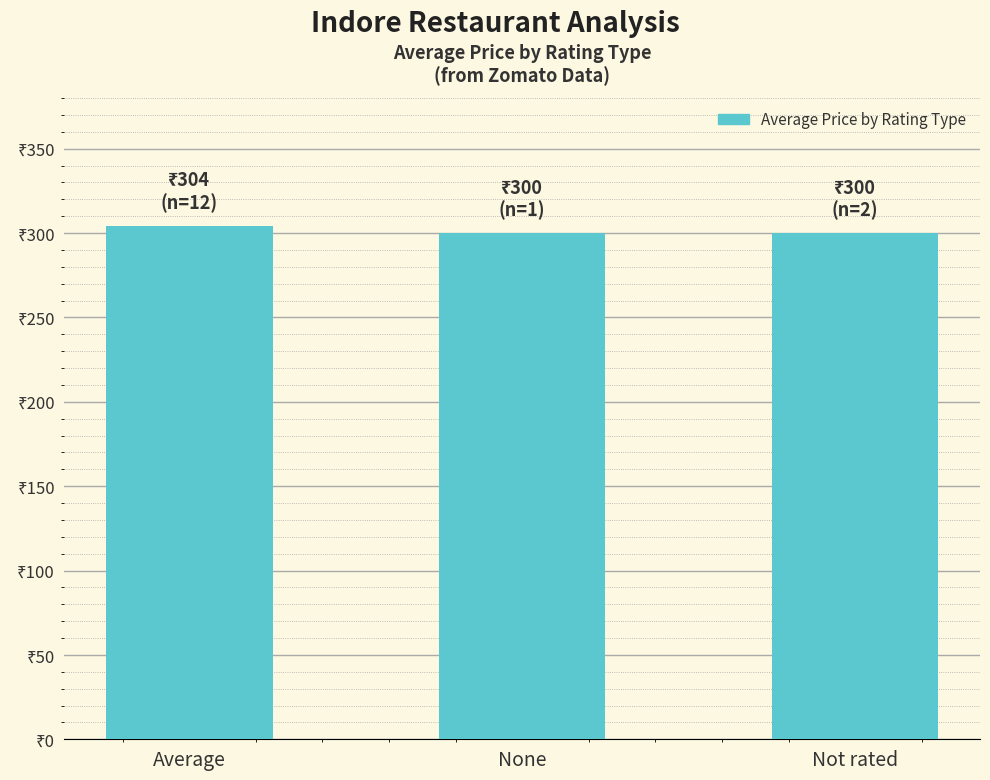

Rank the categories by value from lowest to highest.

None, Not rated, Average